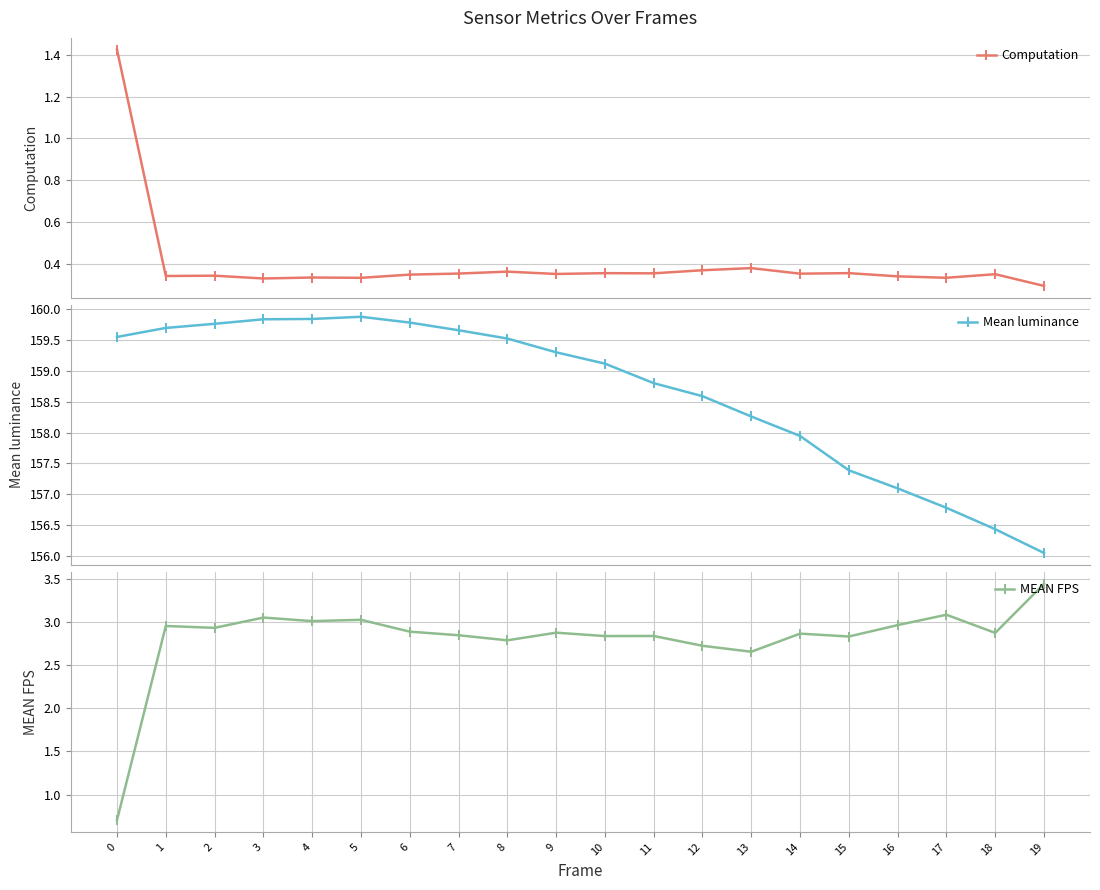

The value of MEAN FPS at 0 is 0.5. True or false?

False